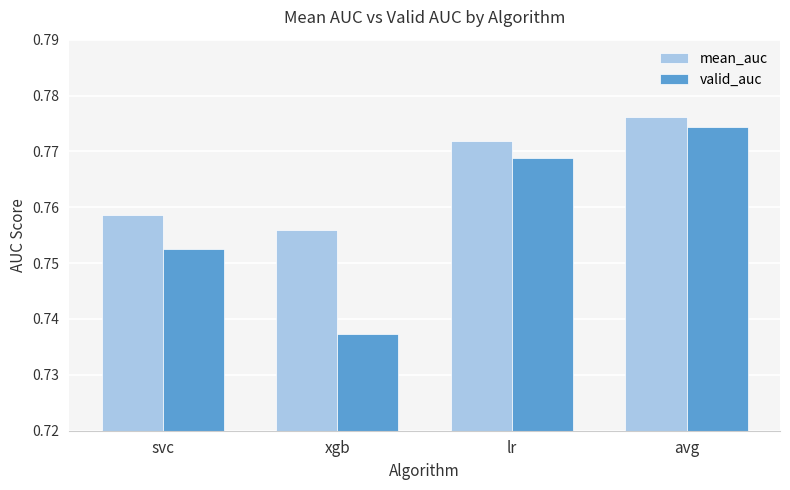

How many bars are there in total?

8